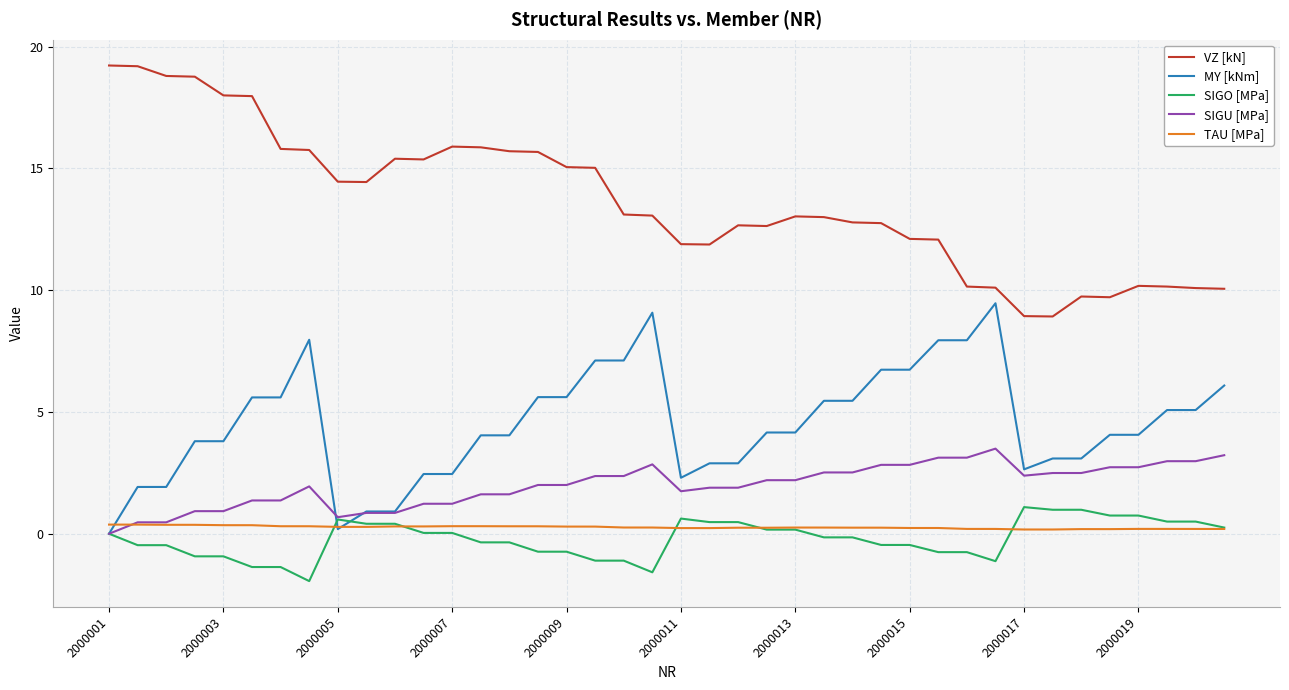

Which series has the largest range (max minus min)?

VZ [kN]